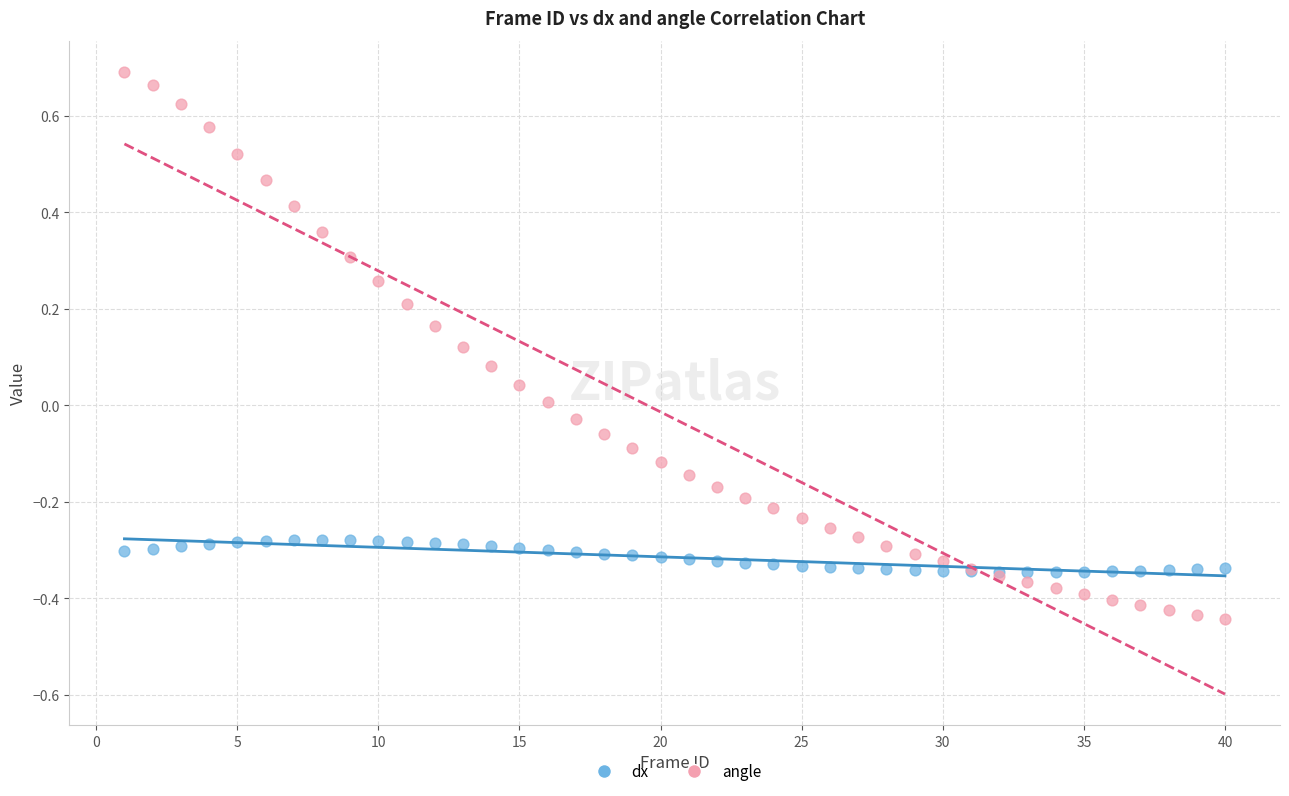

Which series reaches the minimum Y coordinate?

angle